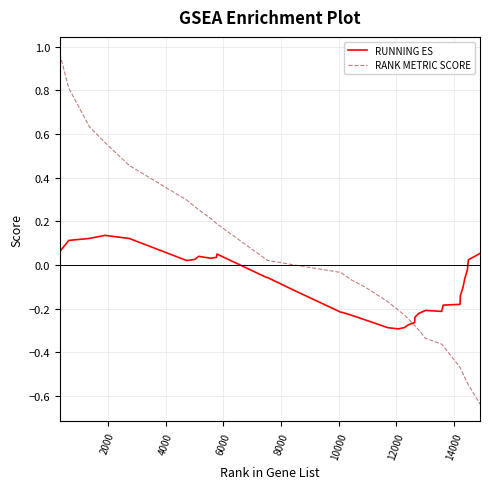

Which series has the largest range (max minus min)?

RANK METRIC SCORE